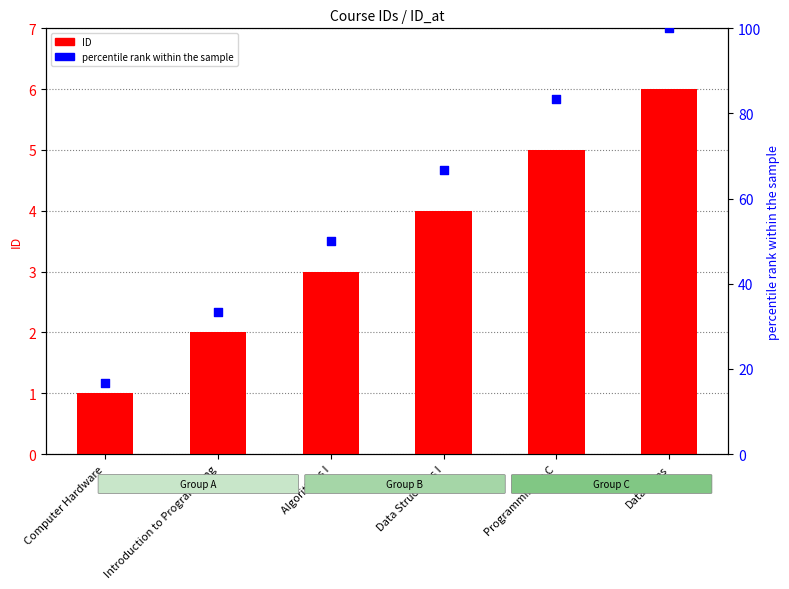

Which series has the largest total across all categories?

percentile rank within the sample